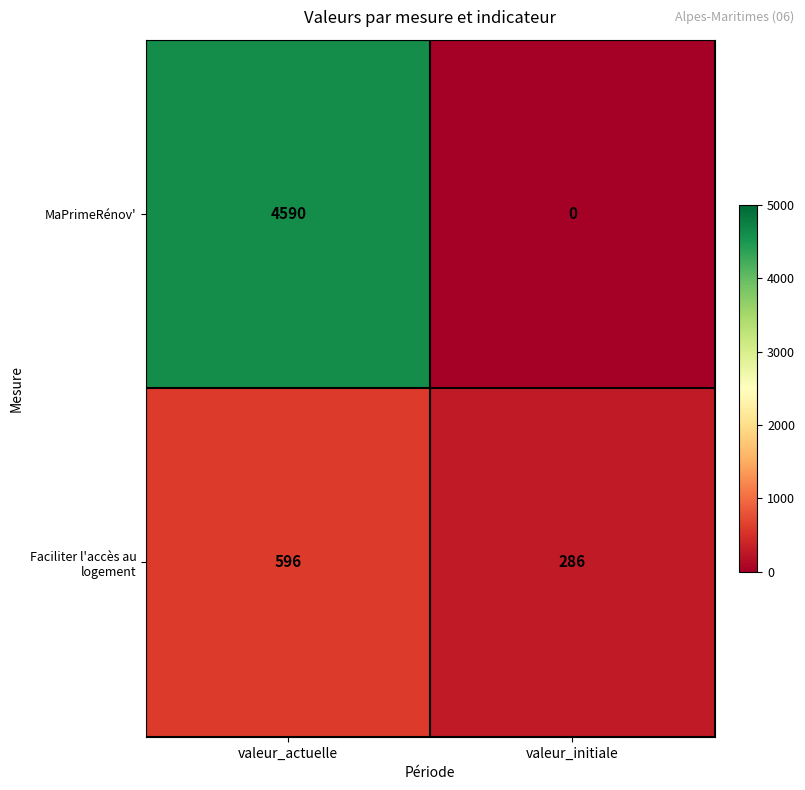

Count the number of categories in the chart.

2